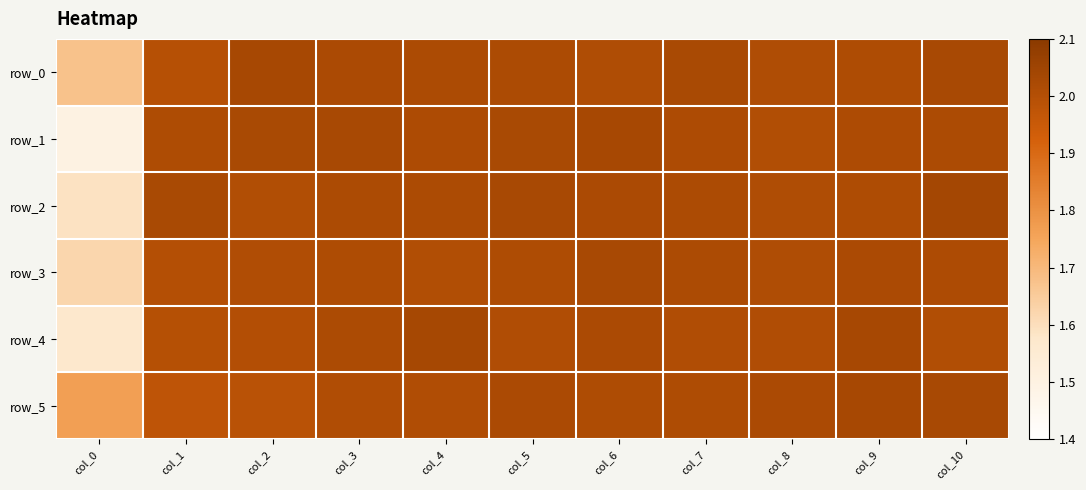

What is the smallest value displayed?

1.5